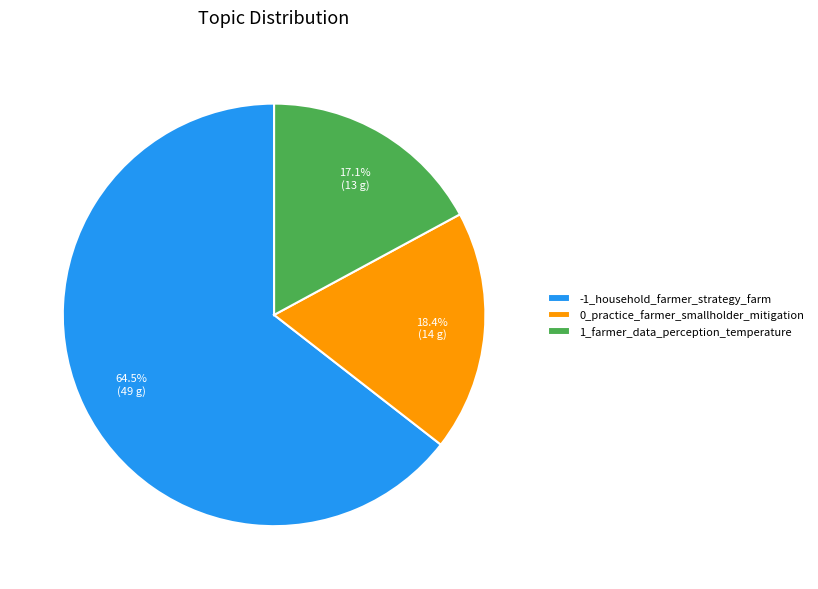

Count the number of slices in the pie.

3